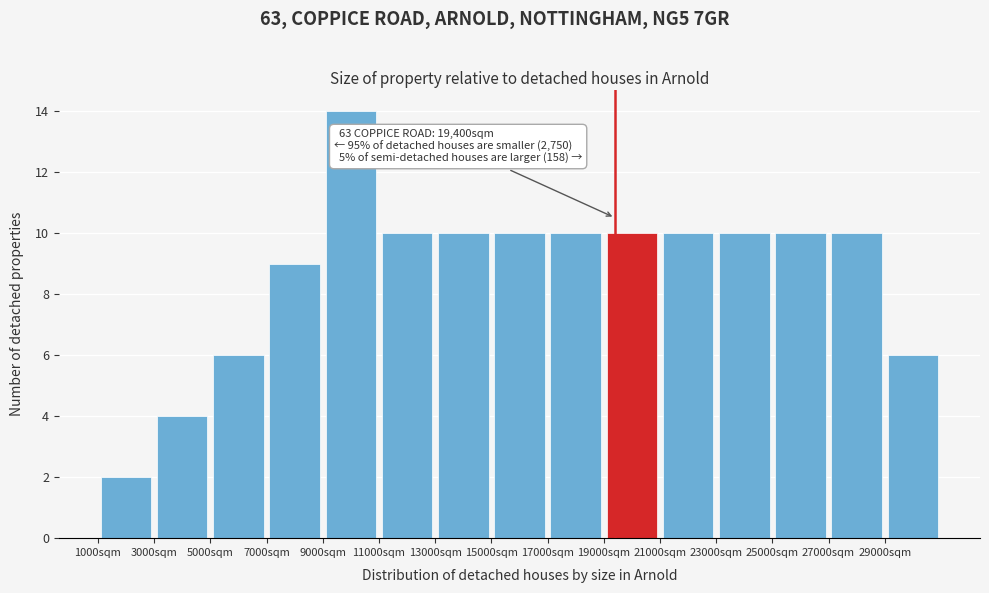

Which range on the x-axis has the tallest bar?

9000 to 11000